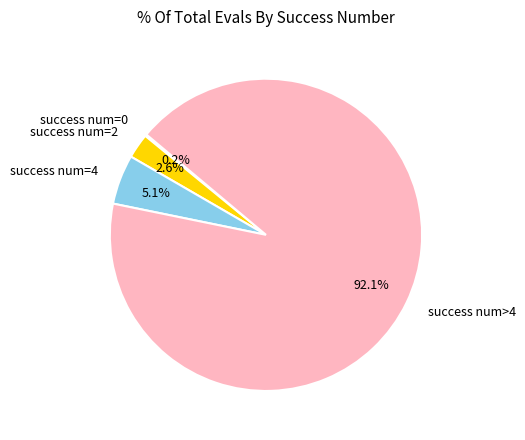

To the nearest percent, what percentage of the pie is success num=2?

3%